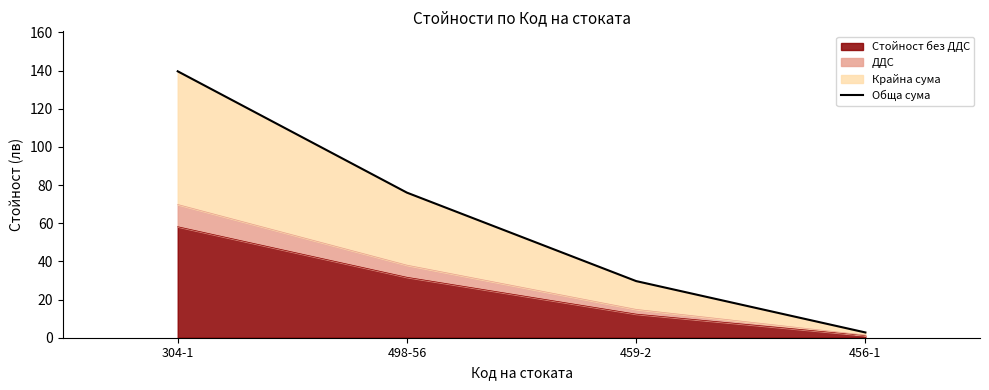

What is the difference between the values at 304-1 and 459-2?

110.0